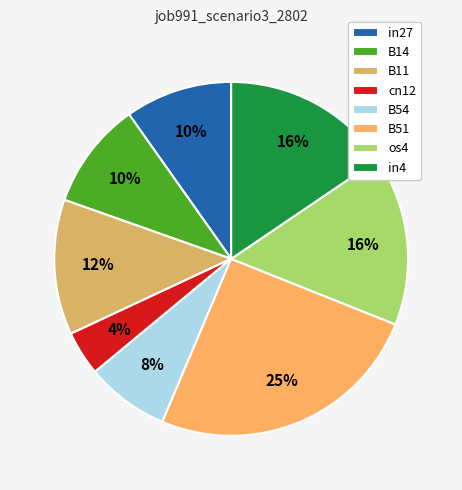

Rank the categories by value from lowest to highest.

cn12, B54, in27, B14, B11, os4, in4, B51